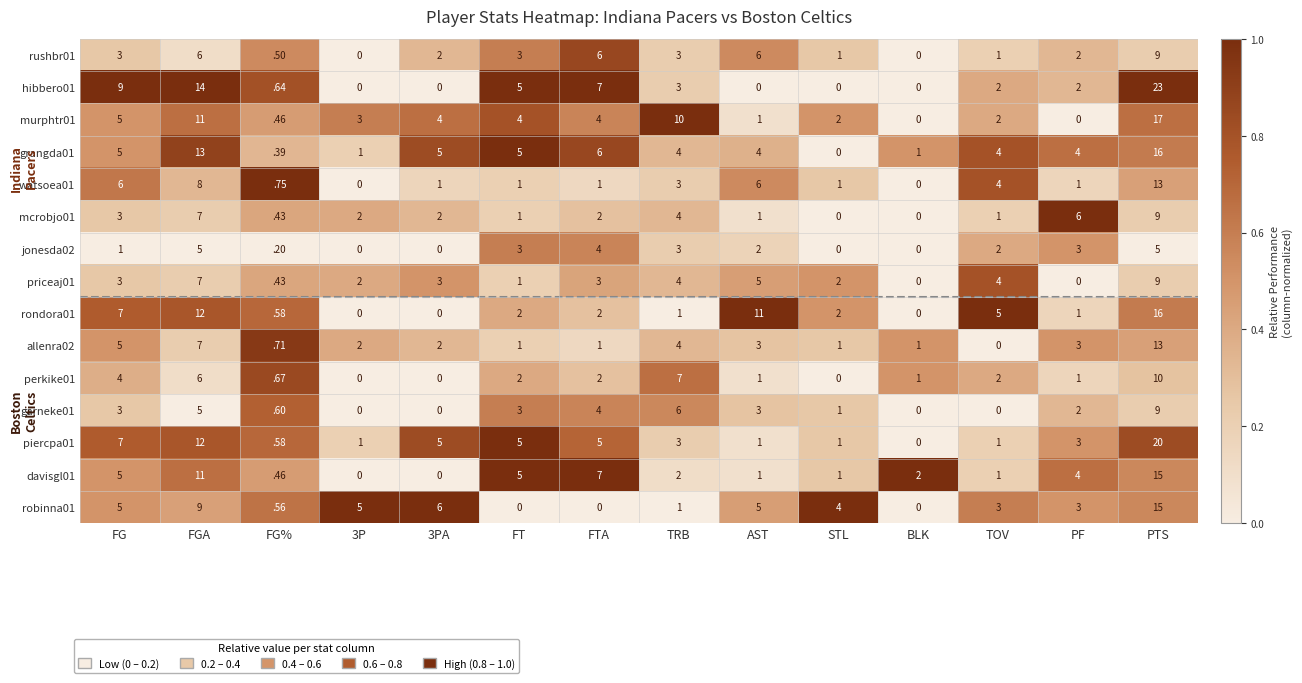

Where does the davisgl01 series first go above 2?

FG